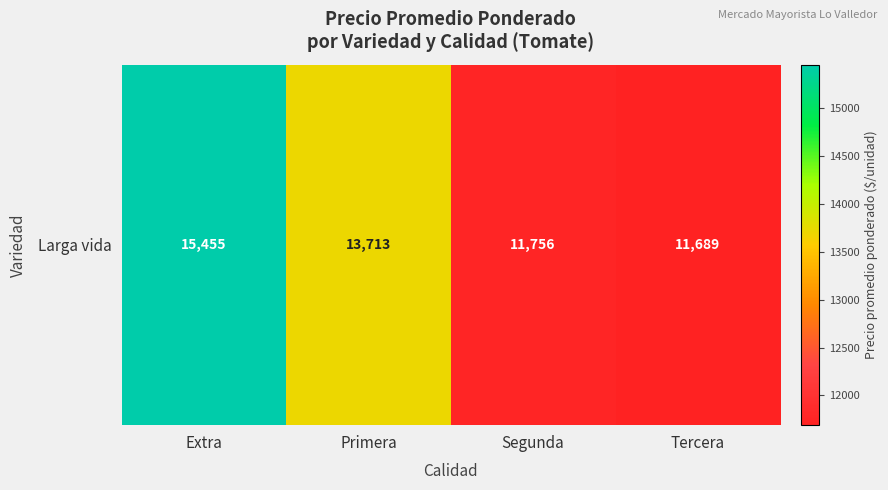

What is the difference between the maximum and second lowest values?

3698.7